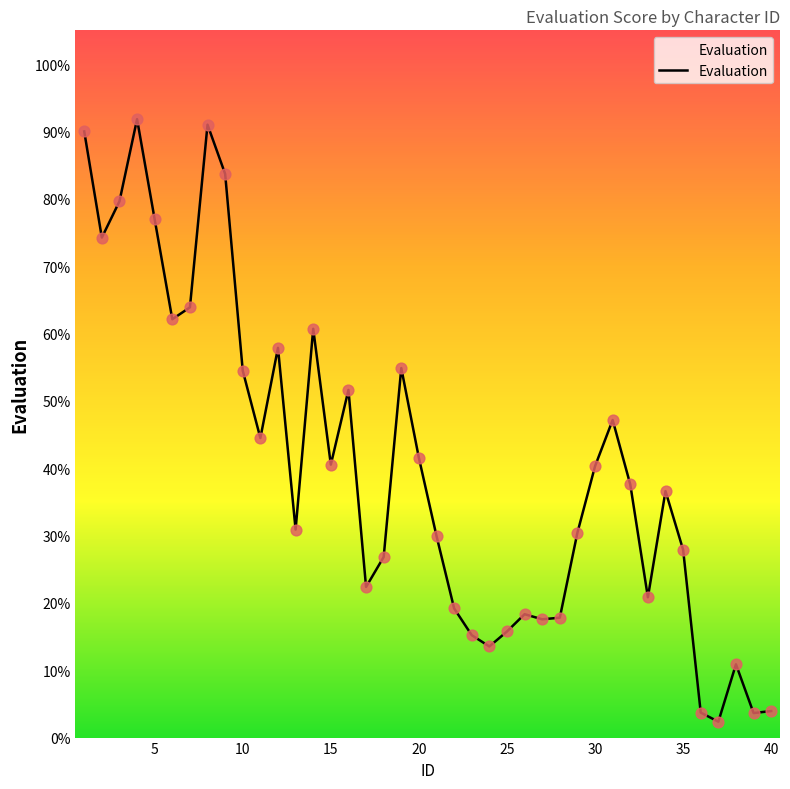

What is the maximum value shown in the chart?

91.8